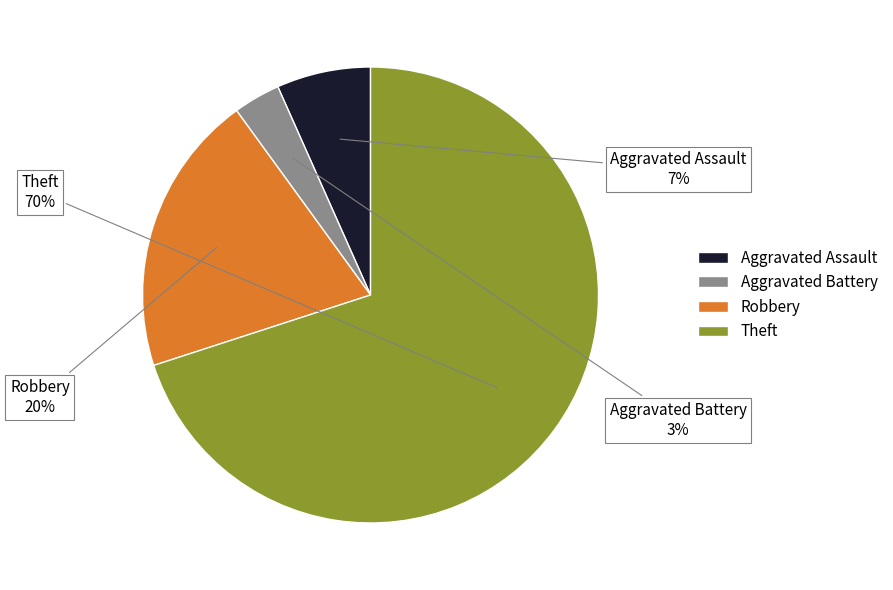

Rank the categories by value from lowest to highest.

Aggravated Battery, Aggravated Assault, Robbery, Theft